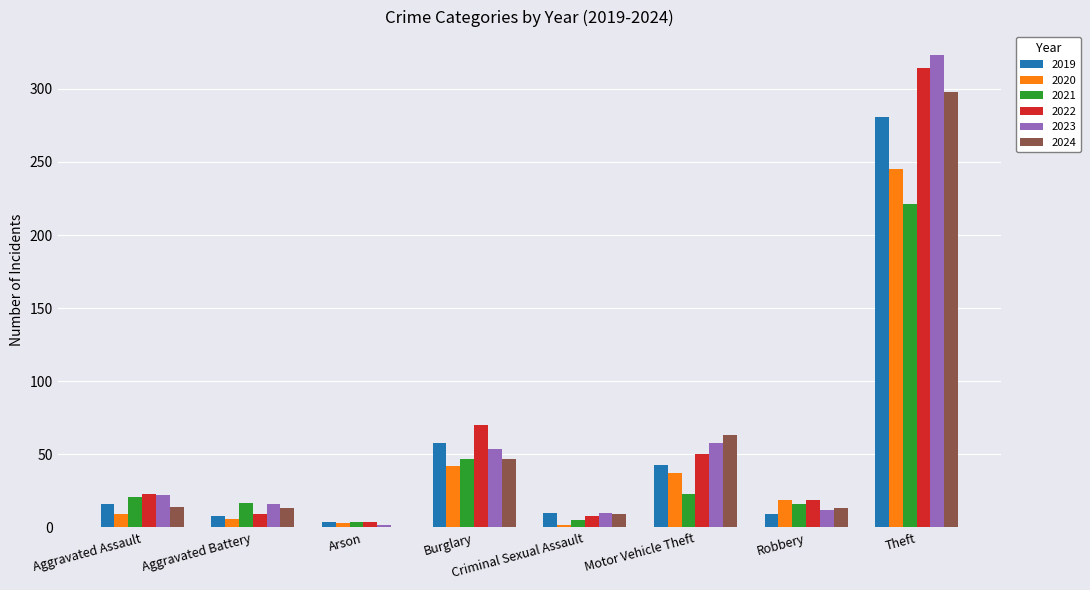

Is the value of 2021 at Burglary greater than the value of 2019 at Burglary?

No